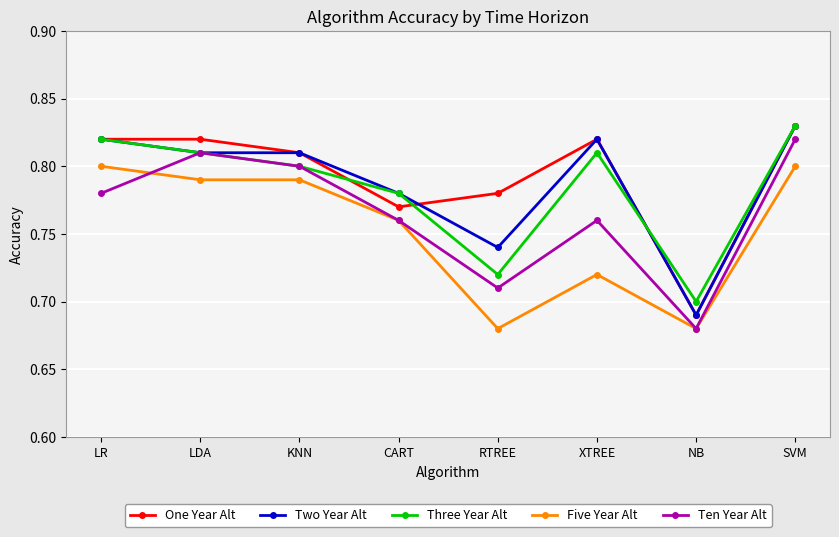

Count the Ten Year Alt values in the range 0 to 1.

8